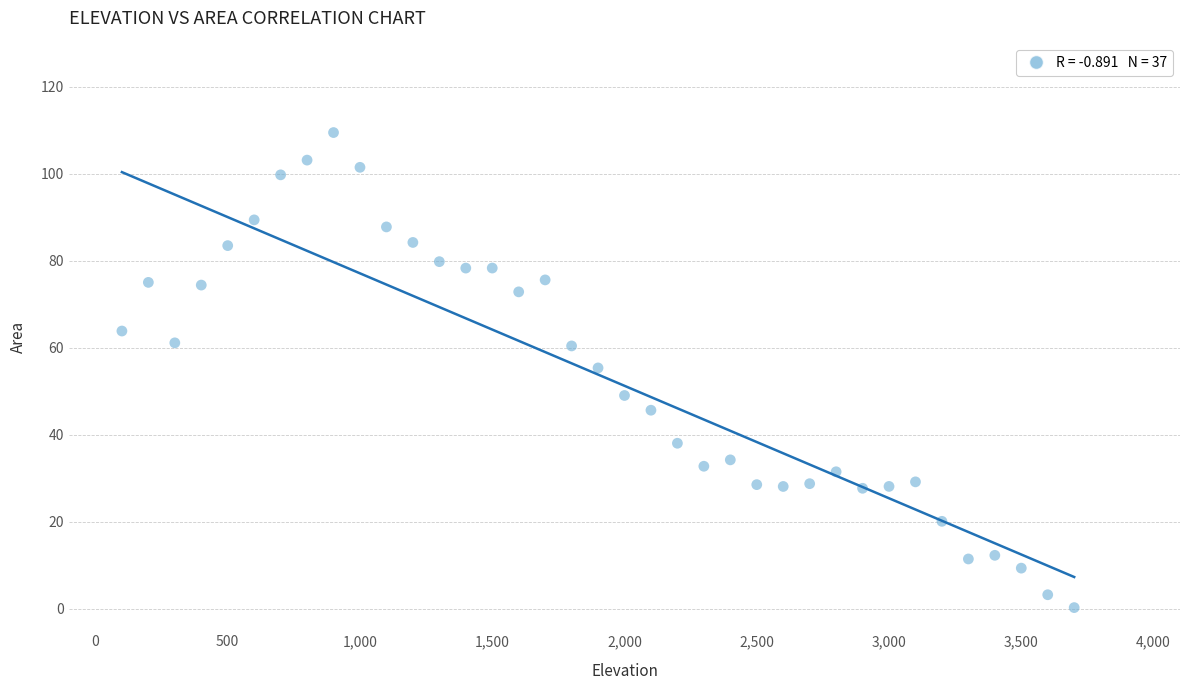

What is the range of X values (max minus min)?

3600.0